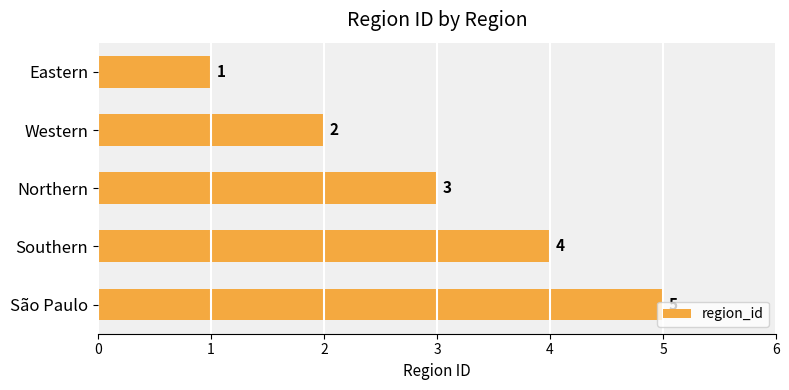

What is the change in value from Northern to São Paulo?

+2